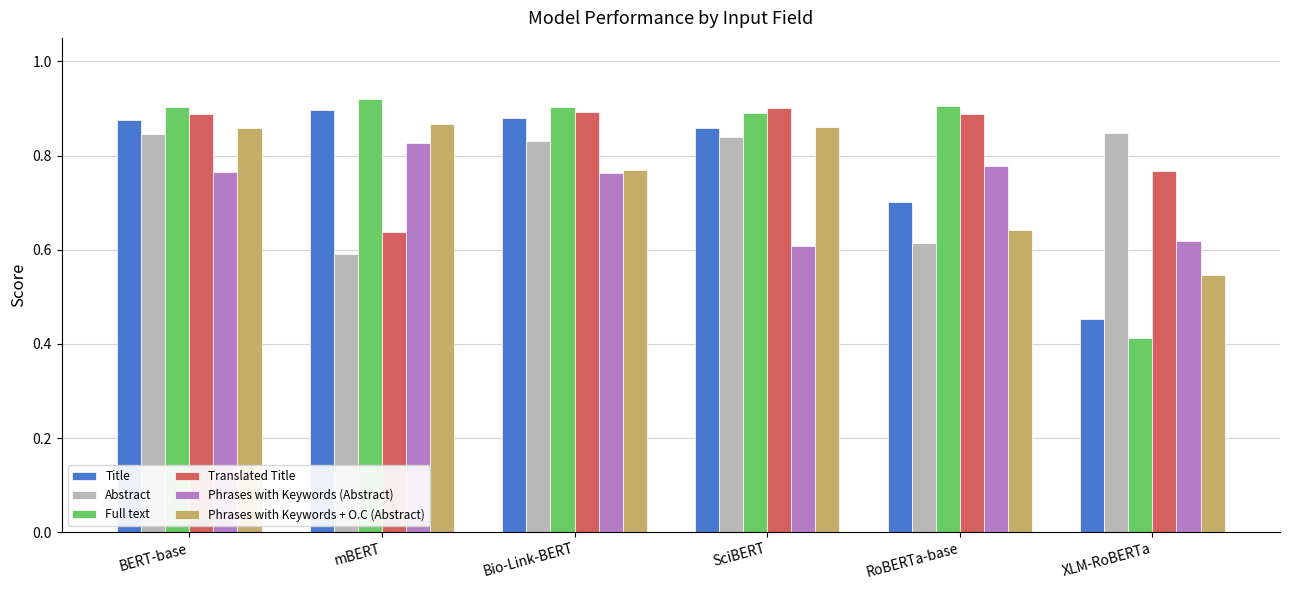

Which category has the lowest value across all series?

XLM-RoBERTa